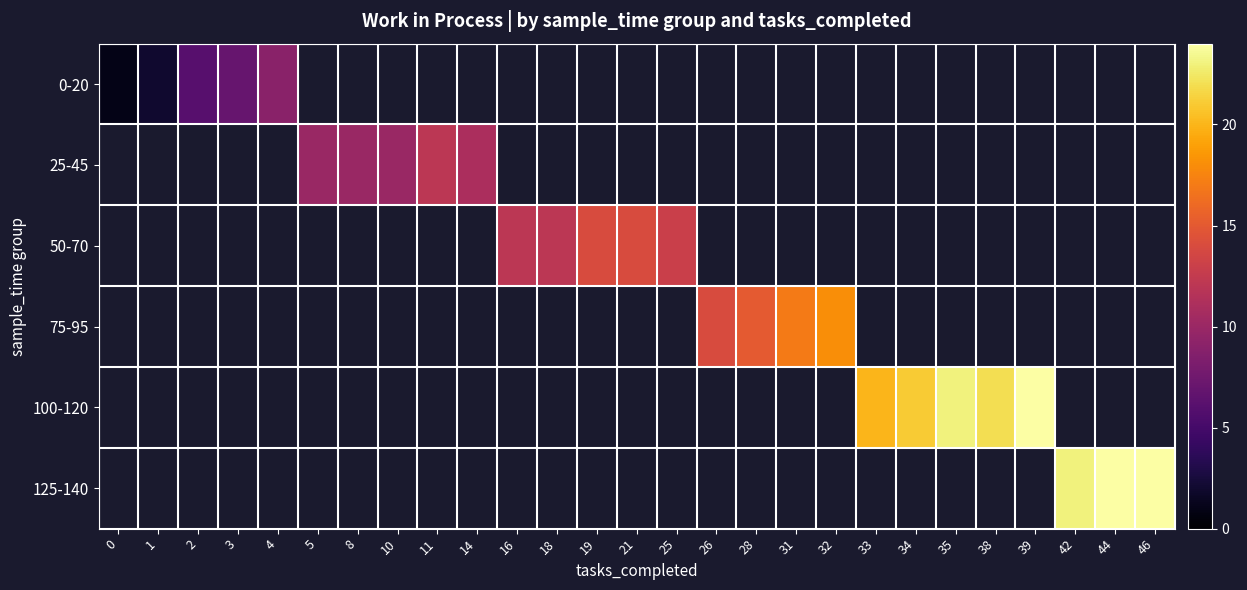

Rank the series by their average value, from lowest to highest.

row_0, row_1, row_2, row_3, row_4, row_5